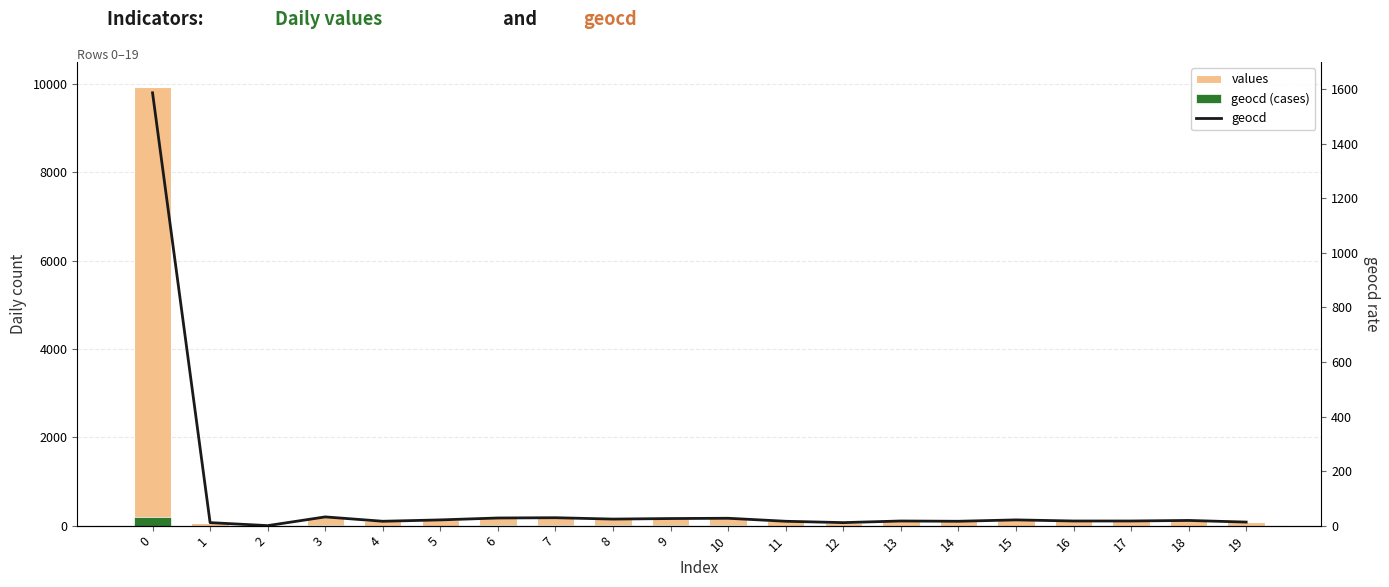

The geocd (cases) series shows 4.9 at 6. True or false?

False